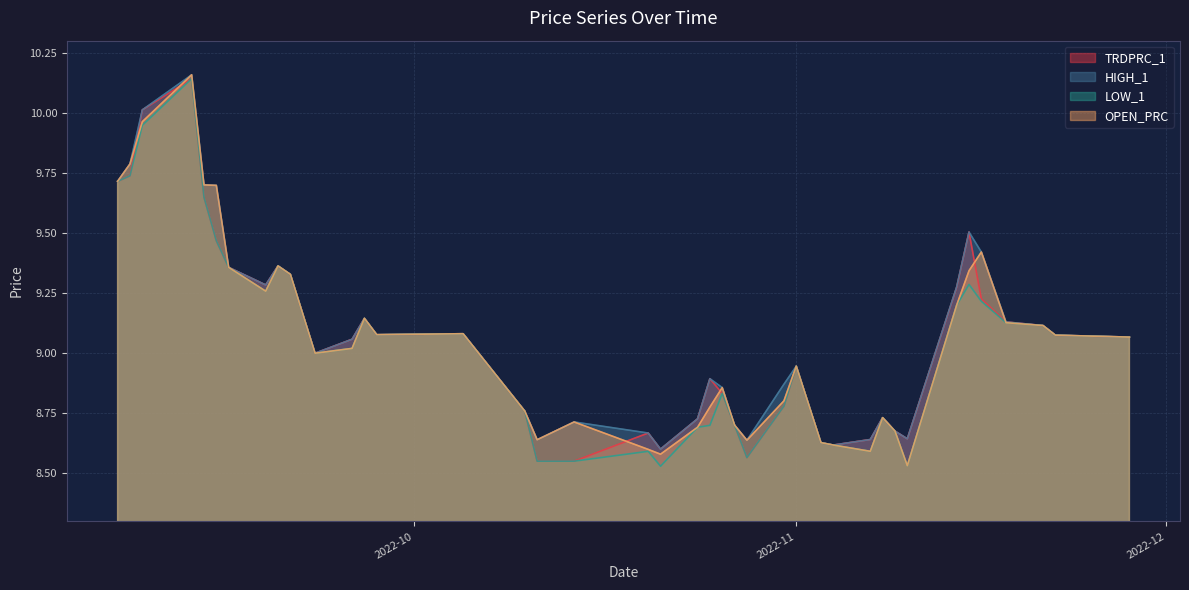

Between 2022-09-26 and 2022-10-31, which series saw the biggest shift?

TRDPRC_1